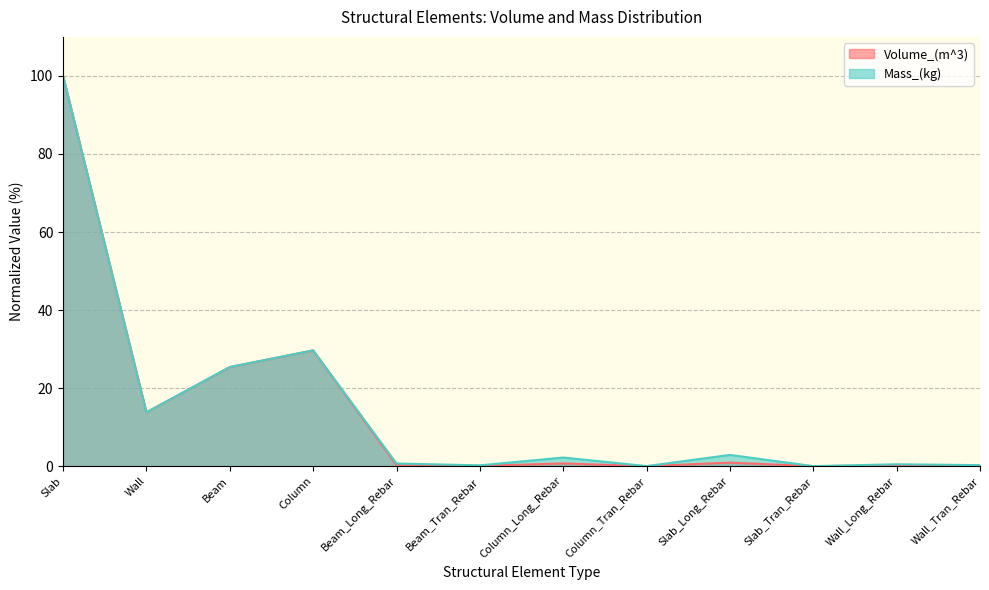

True or false: Volume_(m^3) and Mass_(kg) intersect in this chart.

False